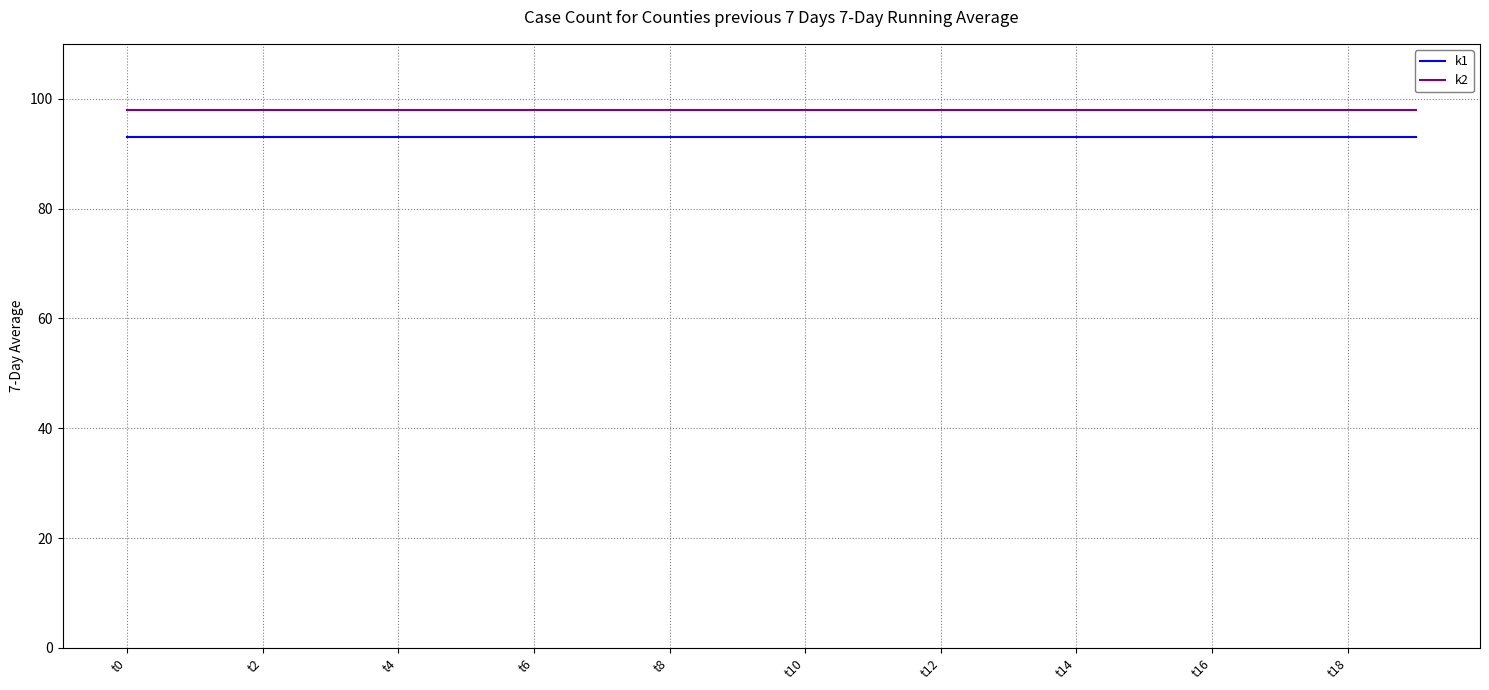

True or false: k1 and k2 intersect in this chart.

False